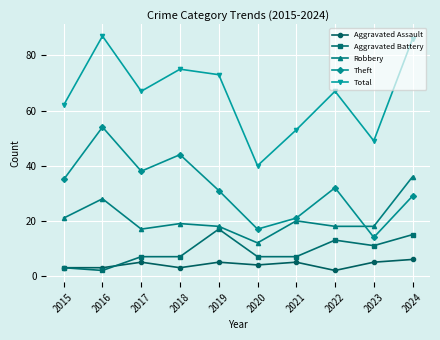

At which label is Aggravated Assault closest to 4?

2020